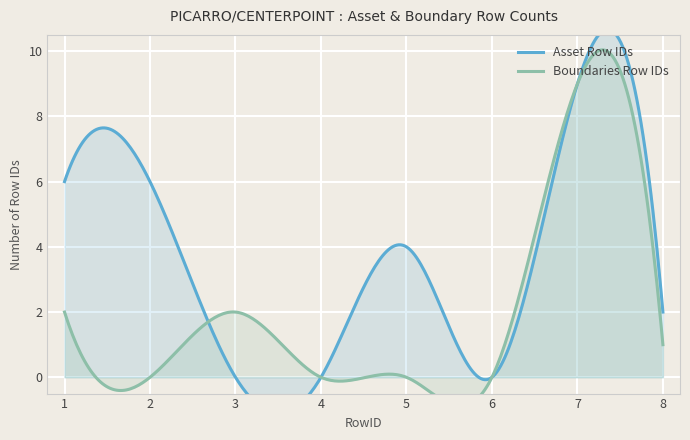

List the series in order of their overall mean, highest first.

Asset Row IDs, Boundaries Row IDs